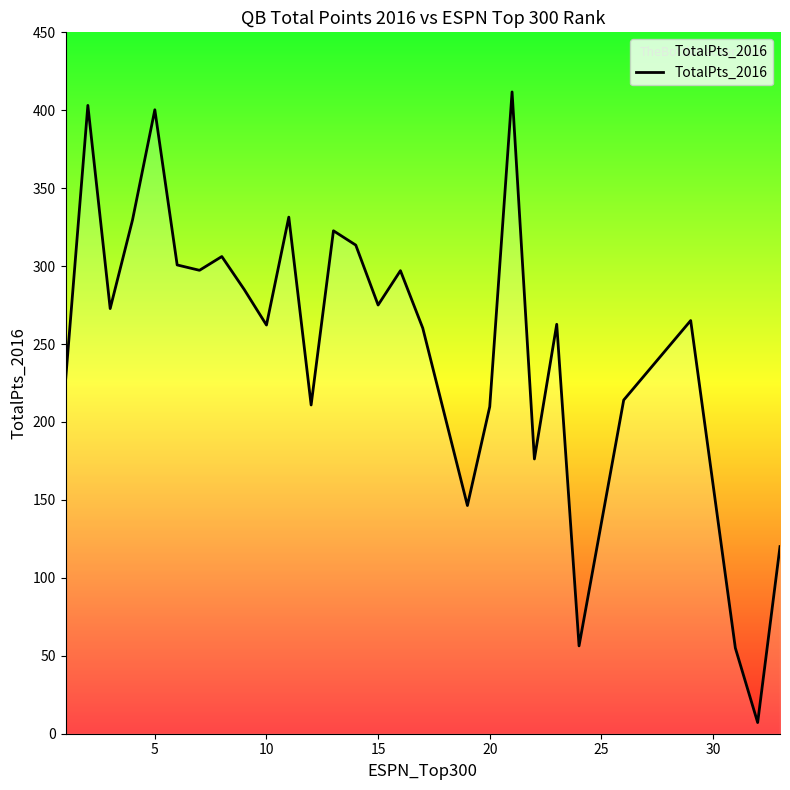

What is the value of the 23rd point from the left?

56.4